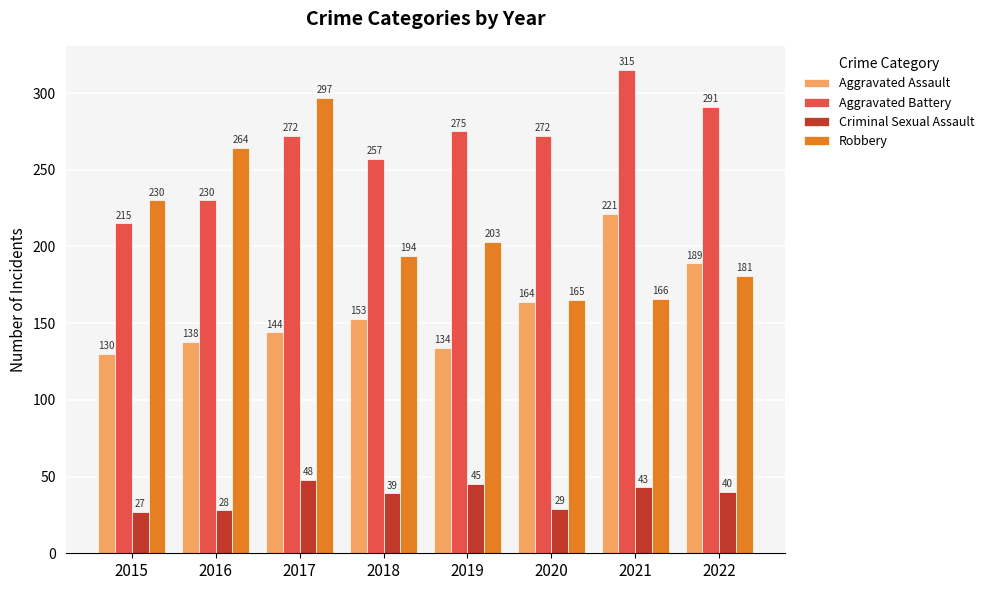

Which series has the largest range (max minus min)?

Robbery